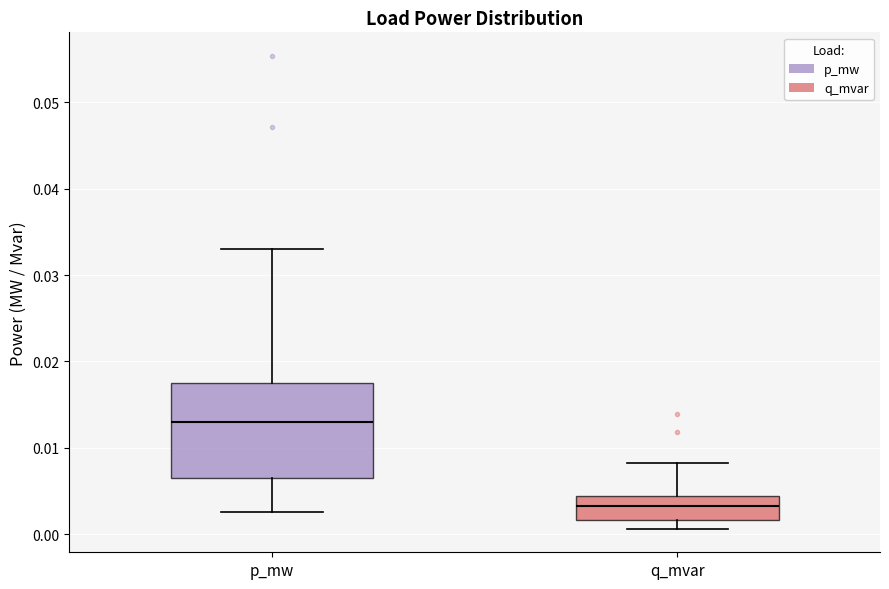

Where does the median line of the box for p_mw sit on the y-axis? The values are not printed on the chart, so give them approximately, as read against the axis.

0.013